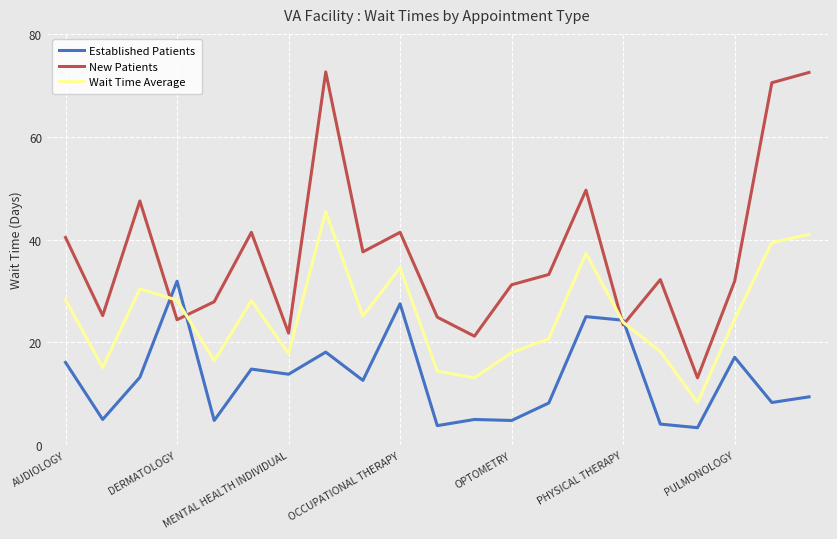

True or false: Wait Time Average has more than 0 points higher than both neighbors.

True